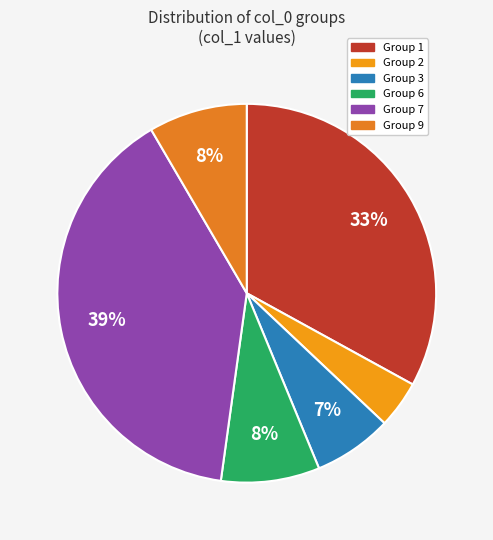

Does any single category account for the majority?

No